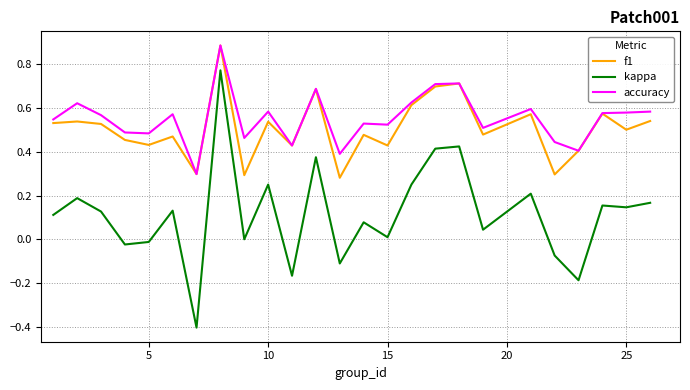

Which series has the largest range (max minus min)?

kappa